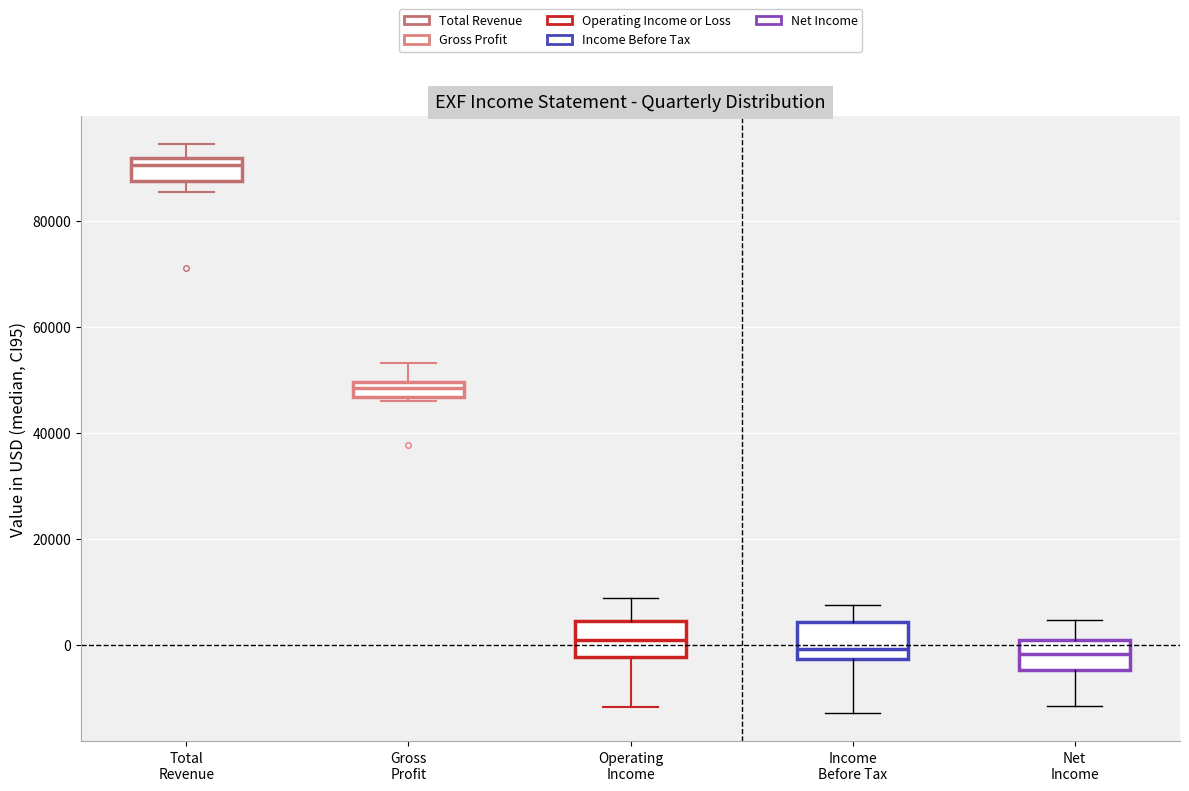

Which box has the highest median line?

Total Revenue